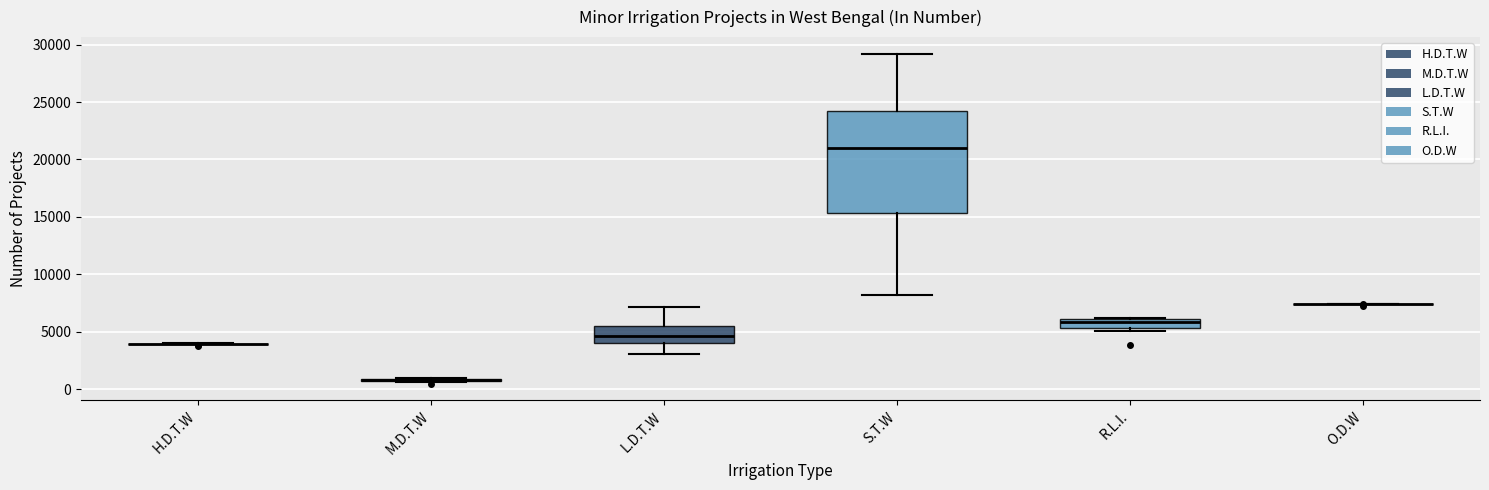

Reading left to right, transcribe this box plot: for each box, give where its median line is, the range the box spans, and where its two whiskers end, as read against the y-axis. The values are not printed on the chart, so give them approximately, as read against the axis.

H.D.T.W: box collapsed to a line at 4000, whiskers 4000 to 4000
M.D.T.W: box collapsed to a line at 1000, whiskers 500 to 1000
L.D.T.W: median 4500, box 4000 to 5500, whiskers 3000 to 7000
S.T.W: median 21000, box 15500 to 24000, whiskers 8000 to 29000
R.L.I.: median 6000 (inside the box), box 5500 to 6000, whiskers 5000 to 6000
O.D.W: box collapsed to a line at 7500, whiskers 7500 to 7500